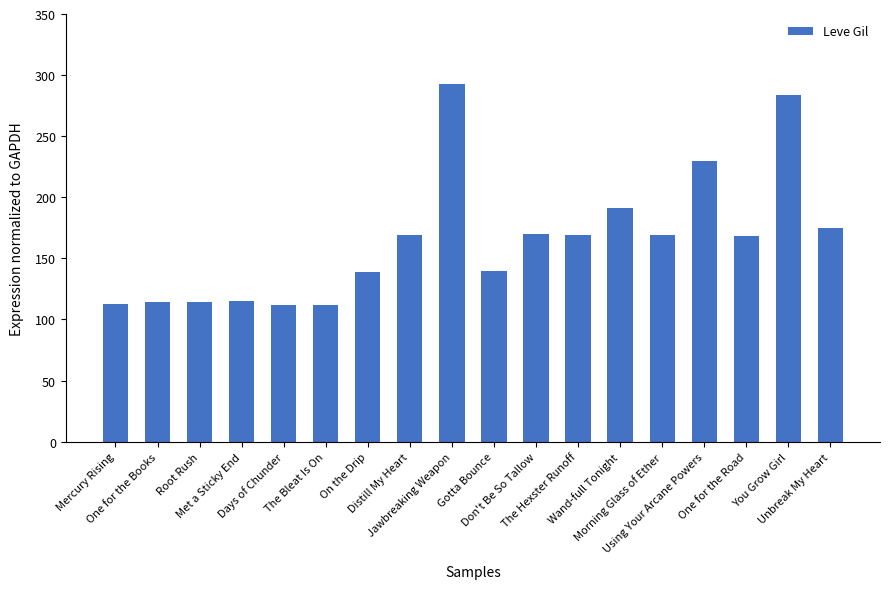

What is the approximate value at On the Drip, to the nearest 50?

150